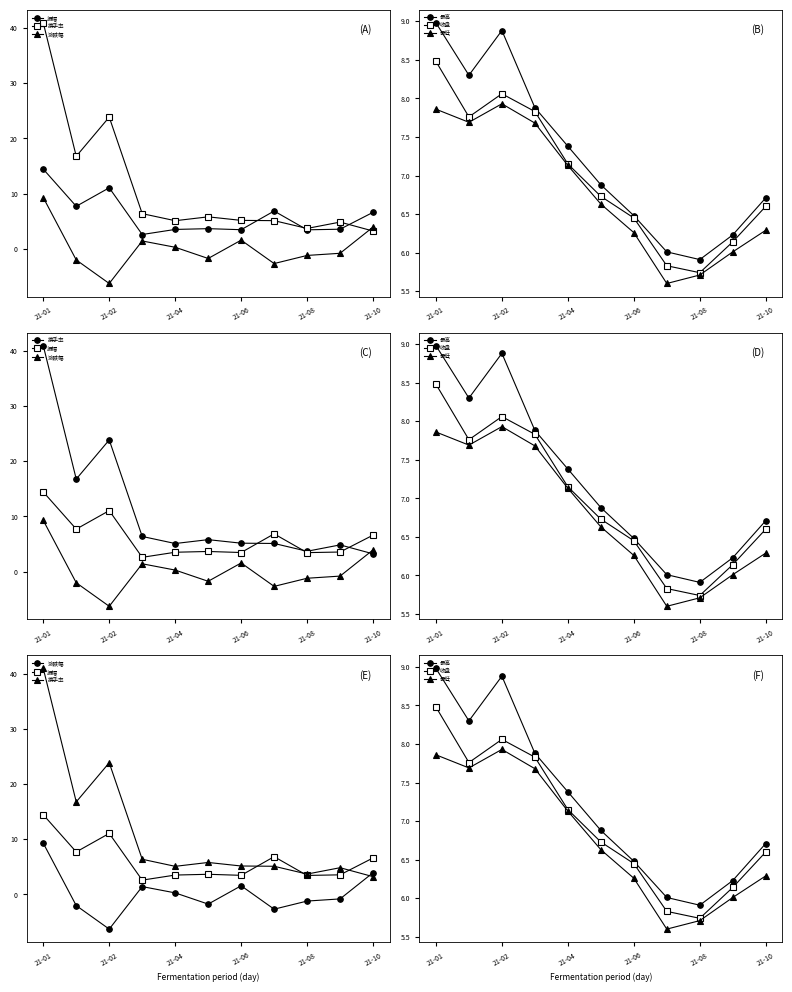

How many data points in 收盘 are less than 6?

2